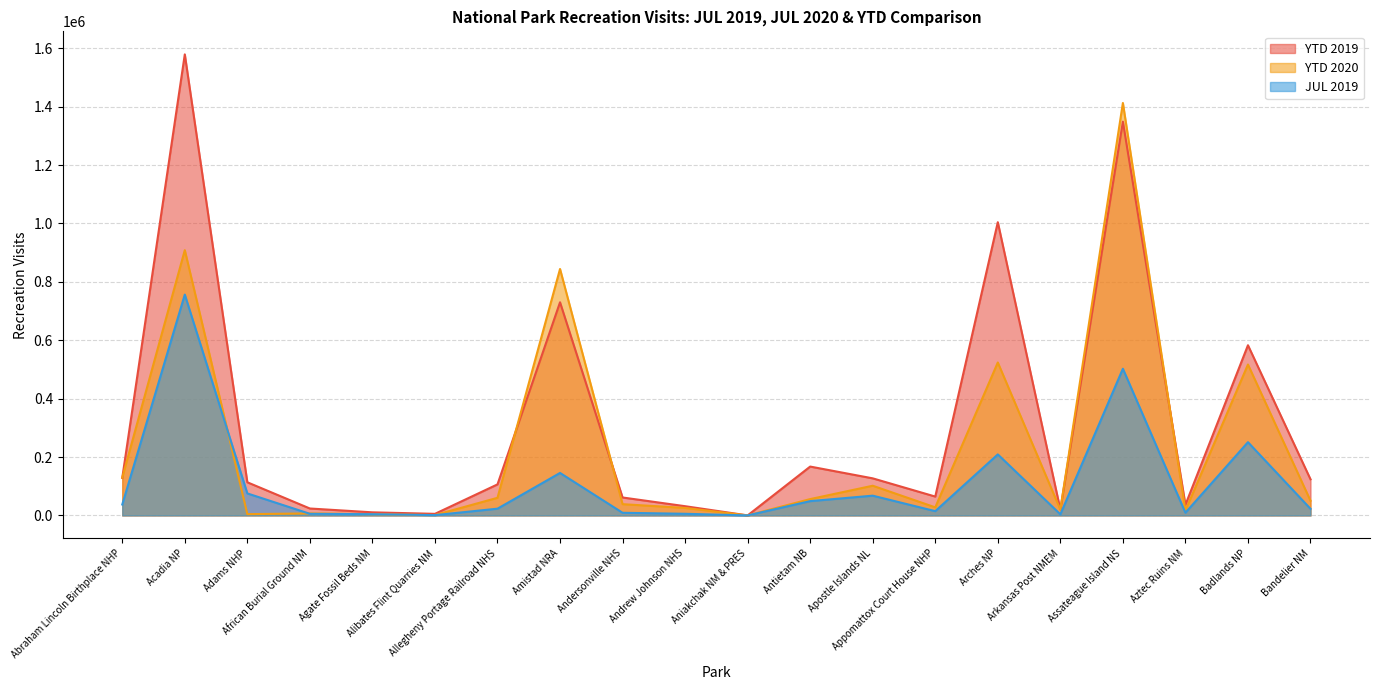

At how many categories does at least one series exceed 1480300?

1